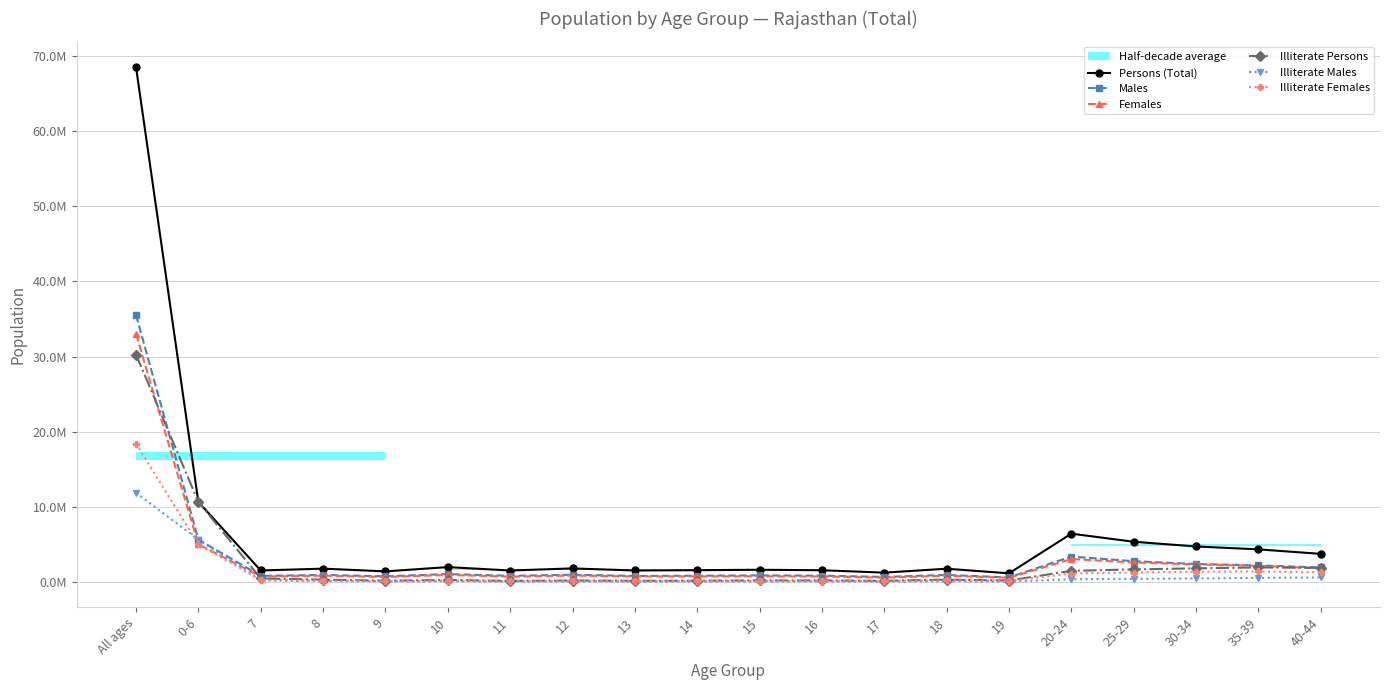

What is the highest value of the Illiterate Males series?

11862585